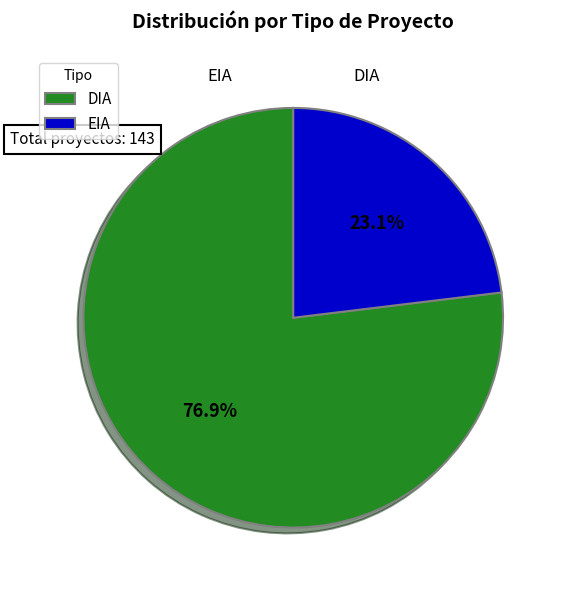

Which has a higher value, EIA or DIA?

DIA